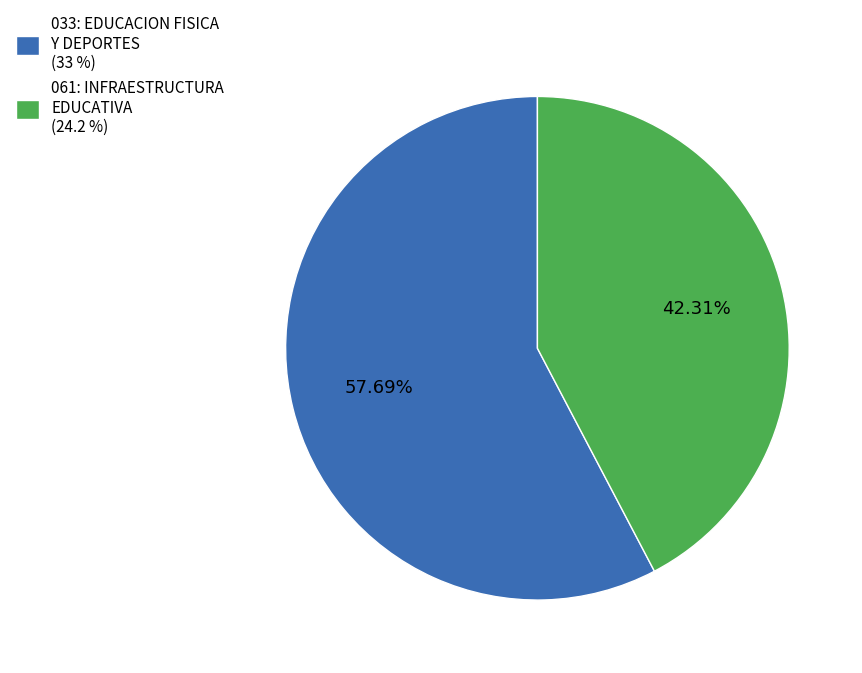

How much of the chart is everything except 033: EDUCACION FISICA Y DEPORTES?

42.3%